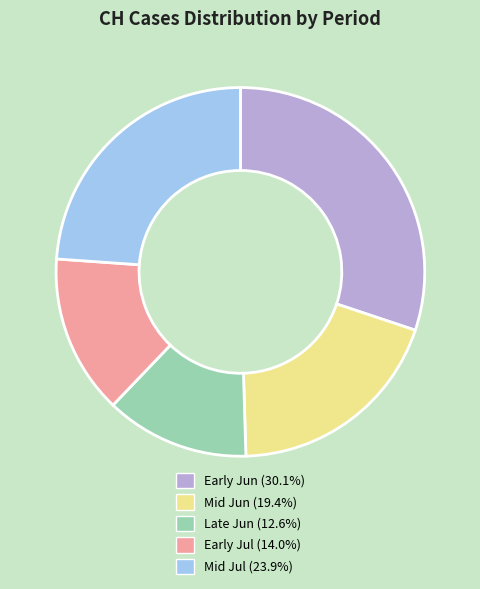

How many segments does this pie chart have?

5